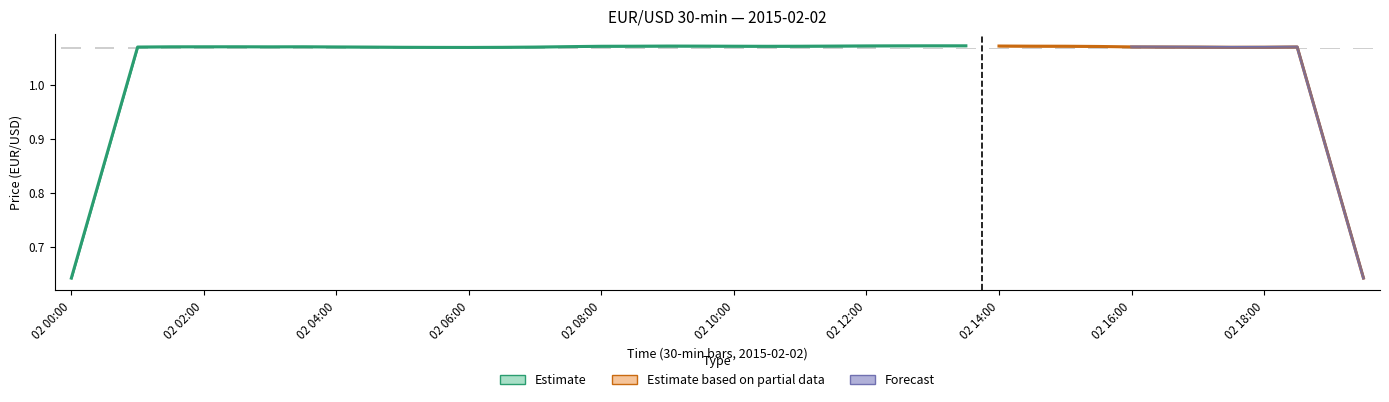

The value at 23 is 0.0. True or false?

False